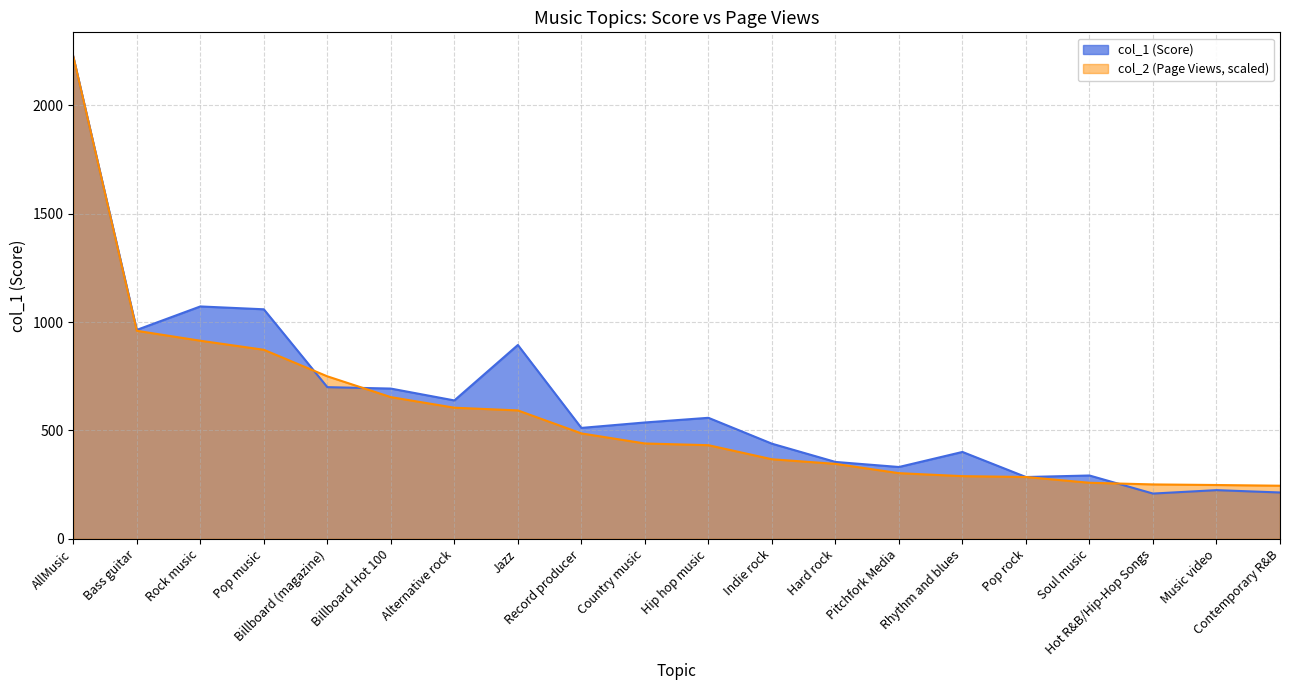

What is the label of the 13th point from the left?

Hard rock